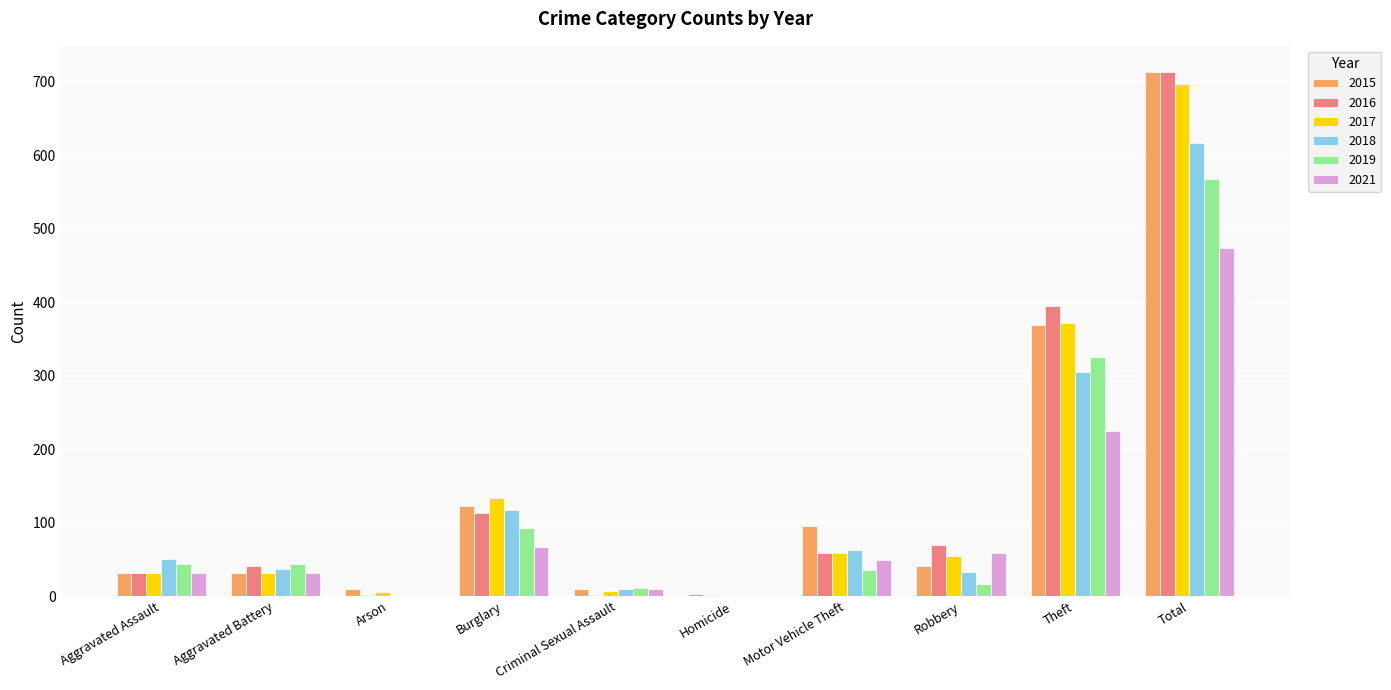

Read the 2016 value at Motor Vehicle Theft.

59